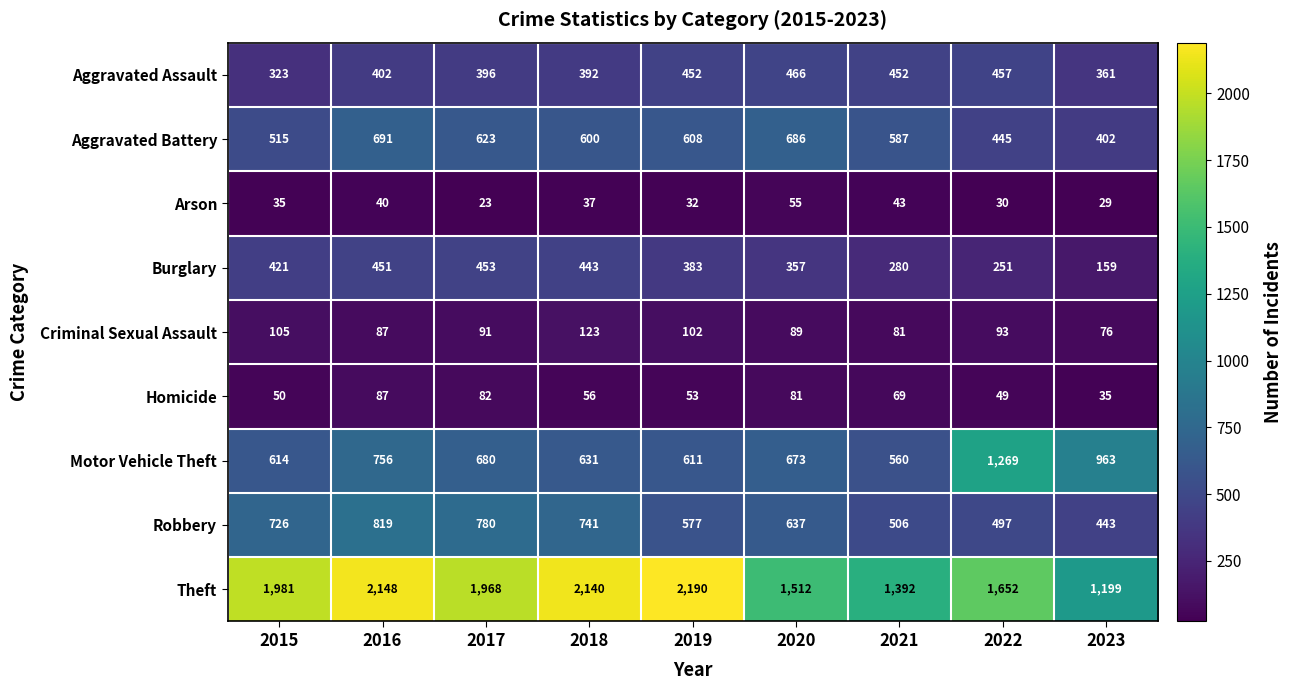

What is the difference between the Robbery values at 2019 and 2016?

242